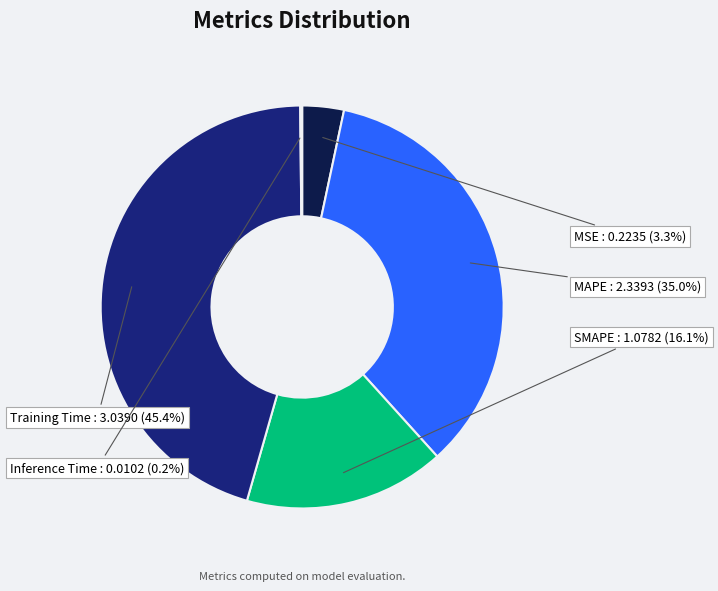

Does any single category account for the majority?

No